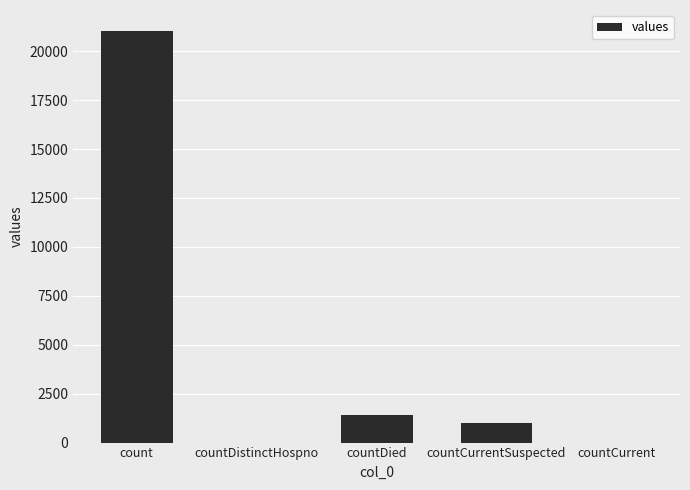

Between count and countDied, which is larger?

count